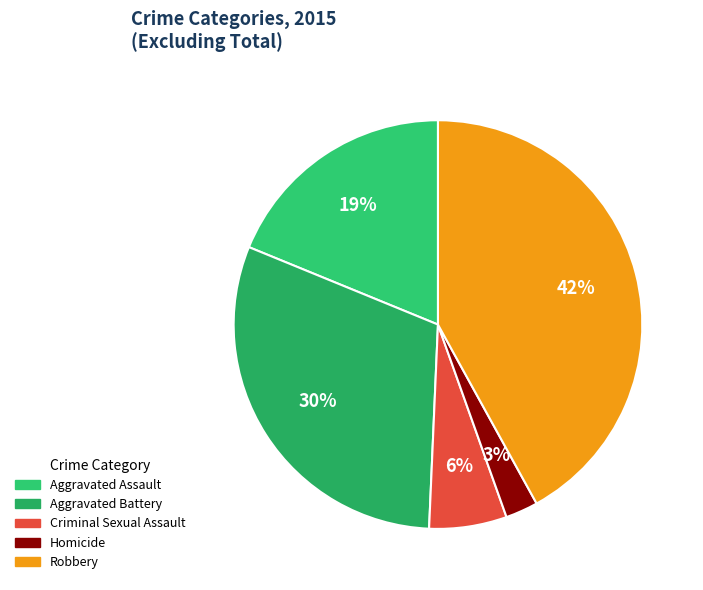

Does Aggravated Battery represent more than half of the total?

No